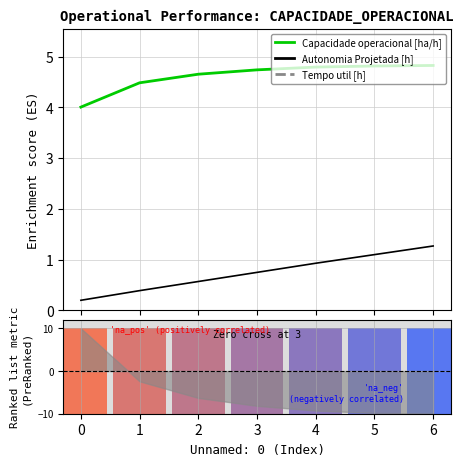

True or false: Capacidade operacional [ha/h] and Autonomia Projetada [h] intersect in this chart.

False